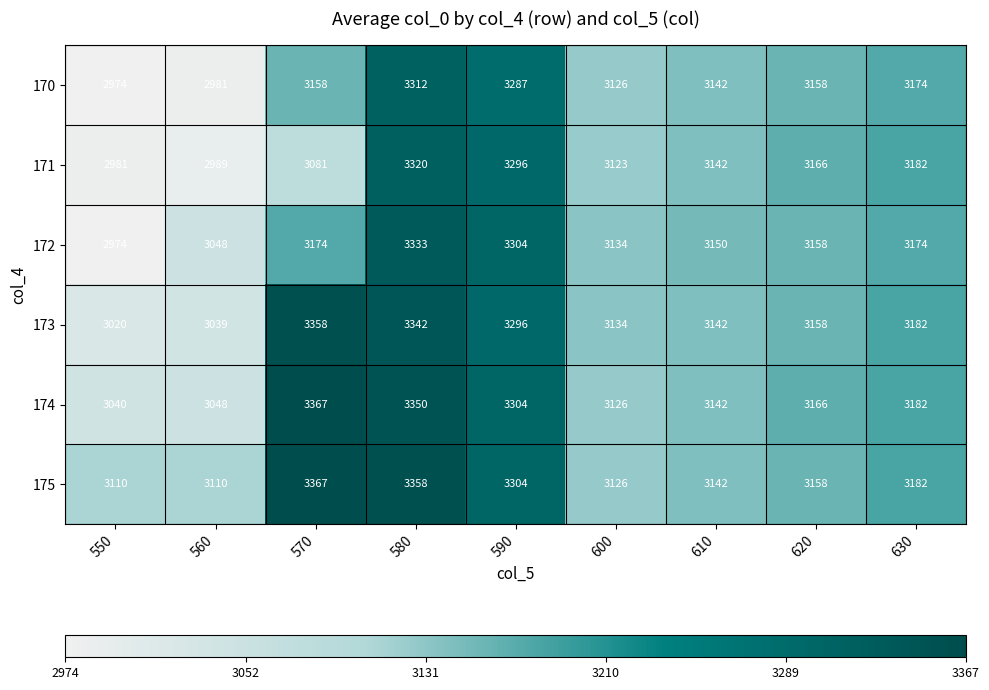

Which series has the largest total across all categories?

175